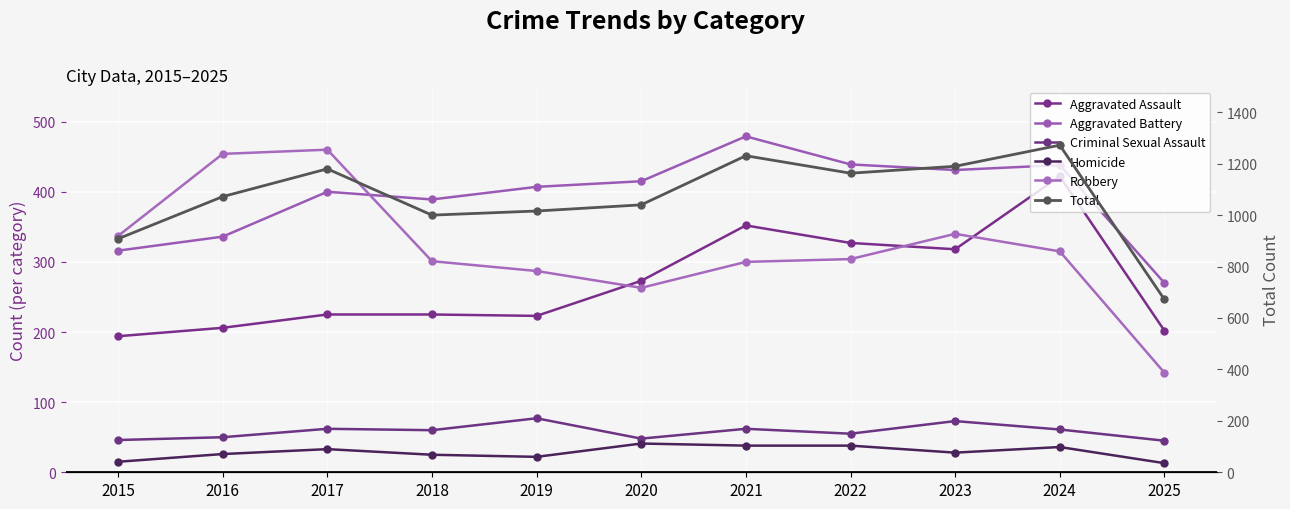

What is the value of the Robbery point at the 11th from the left?

142